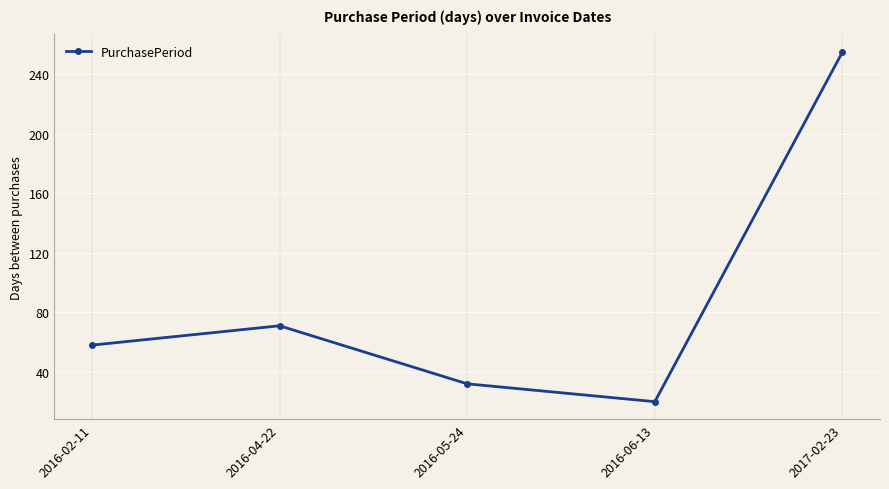

How many interior local valleys (lower than both neighbors) does the data have?

1